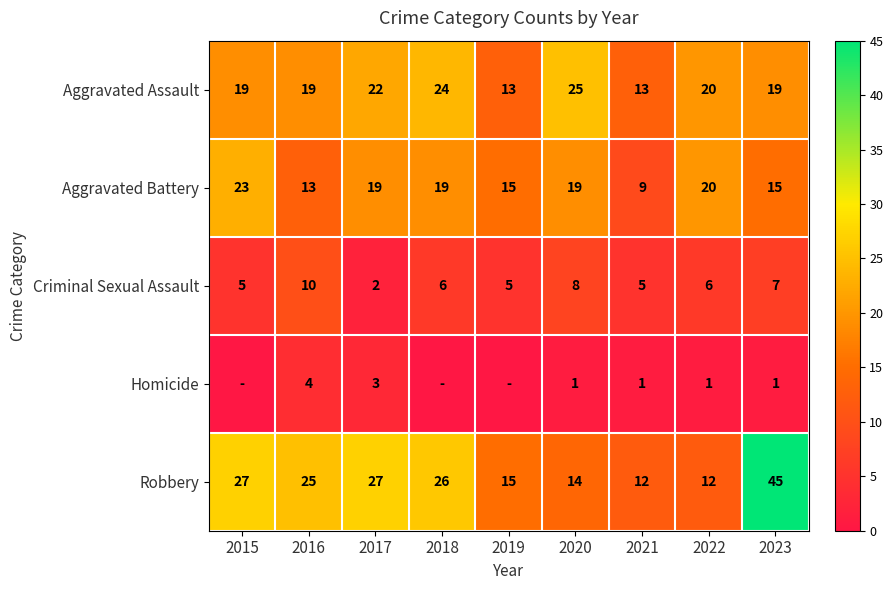

At which category does the chart reach its peak across all series?

2023